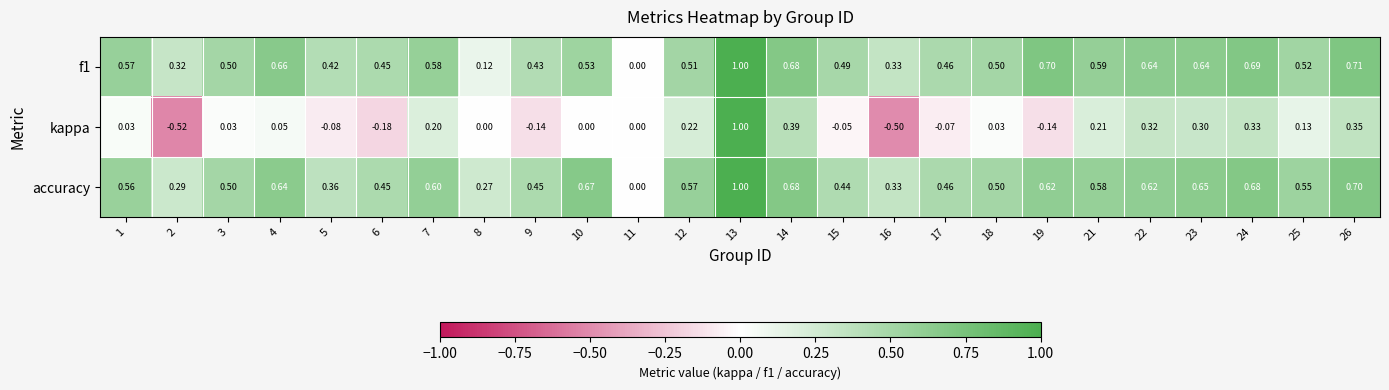

Which series has the largest total across all categories?

accuracy